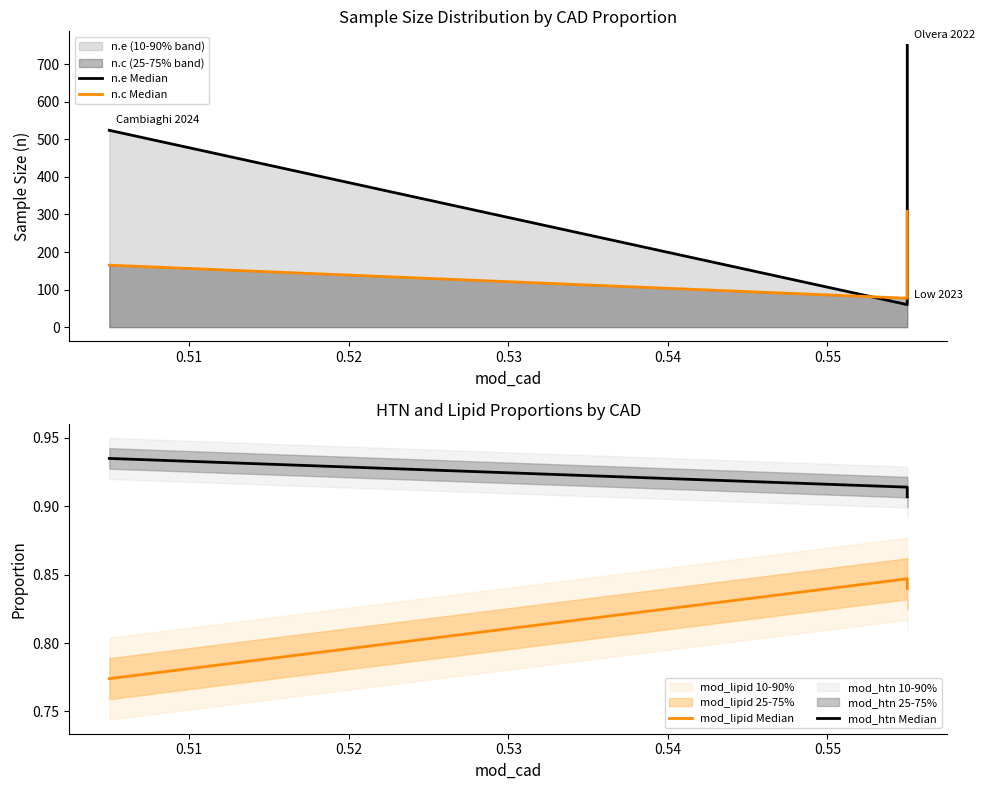

Does the chart display data point markers on the line(s)?

No